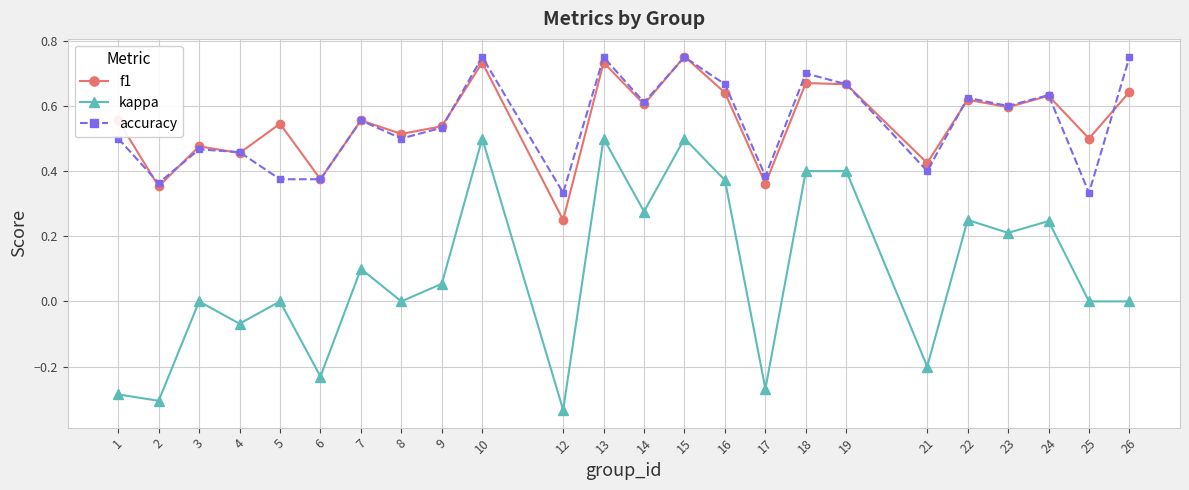

How many interior local valleys does the f1 series have?

10